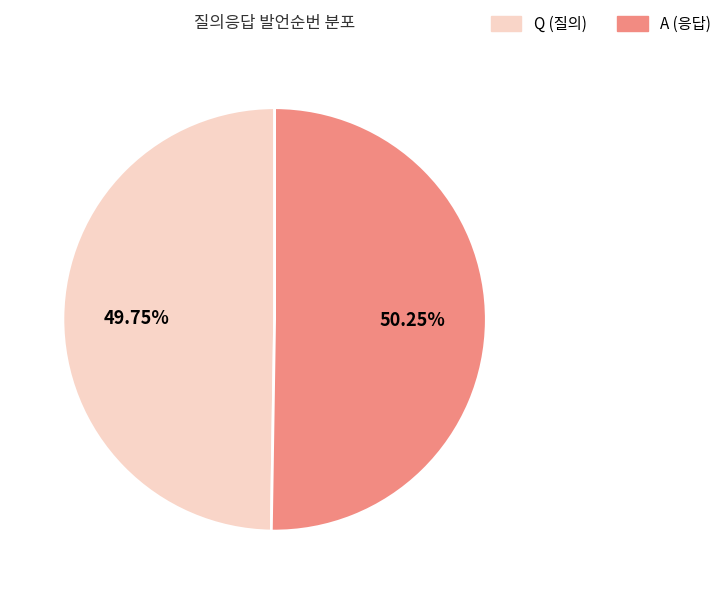

Count the number of slices in the pie.

2